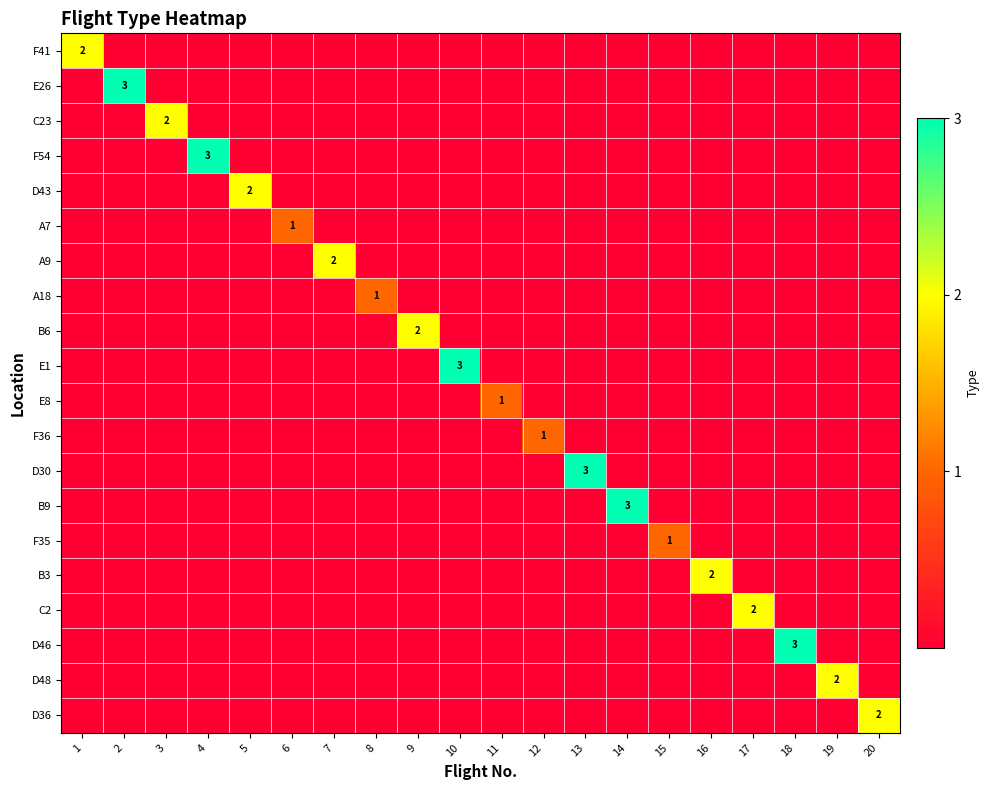

How many C2 values are between 0 and 1?

19